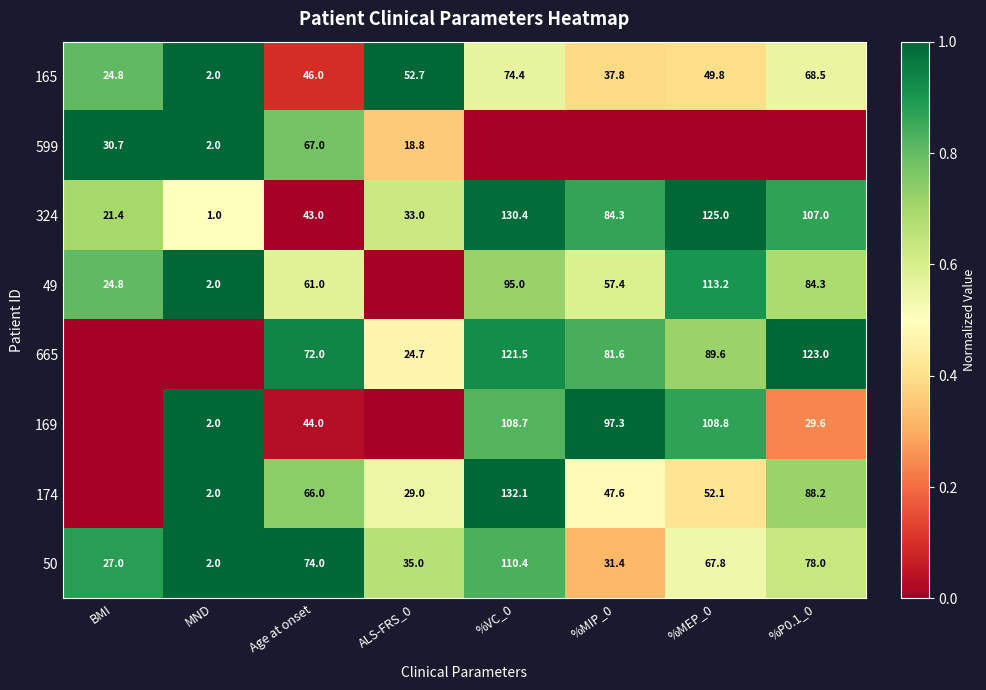

The value of 50 at MND is 2.0. True or false?

True